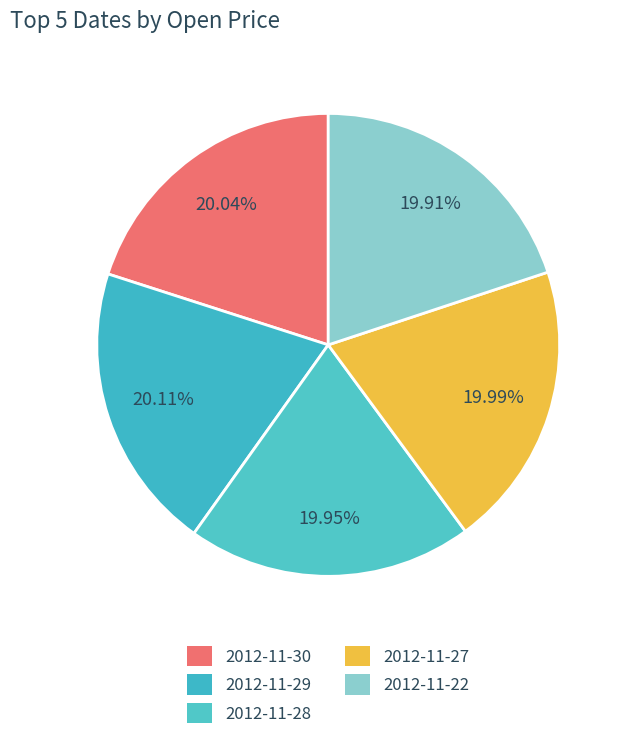

What percentage is the 2012-11-29 slice, to the nearest percent?

20%